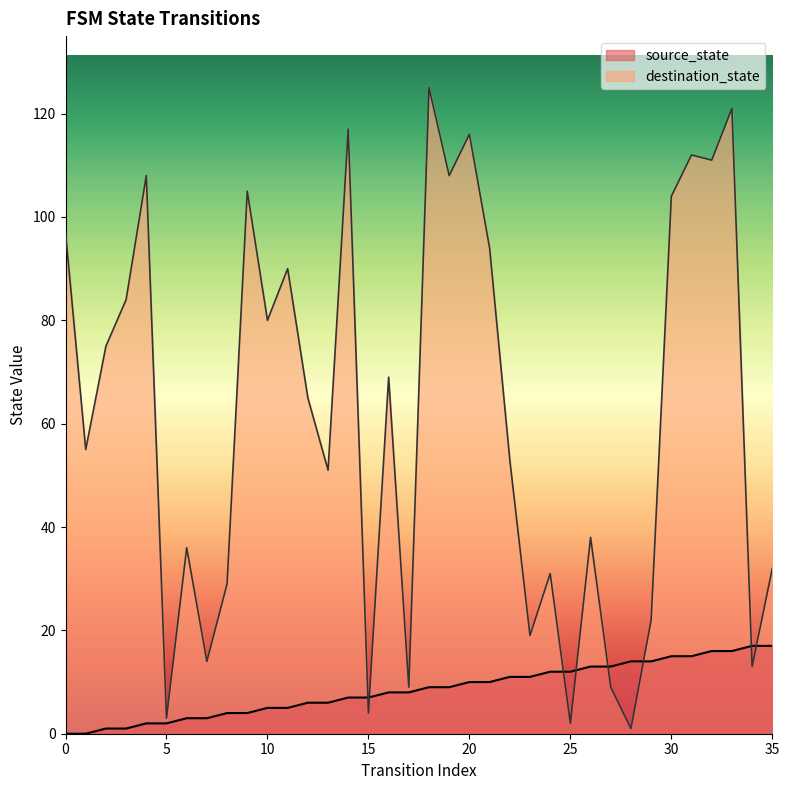

Does the chart display data point markers on the line(s)?

No